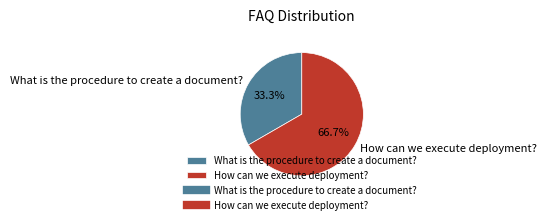

Which slice represents more than half of the pie?

How can we execute deployment?